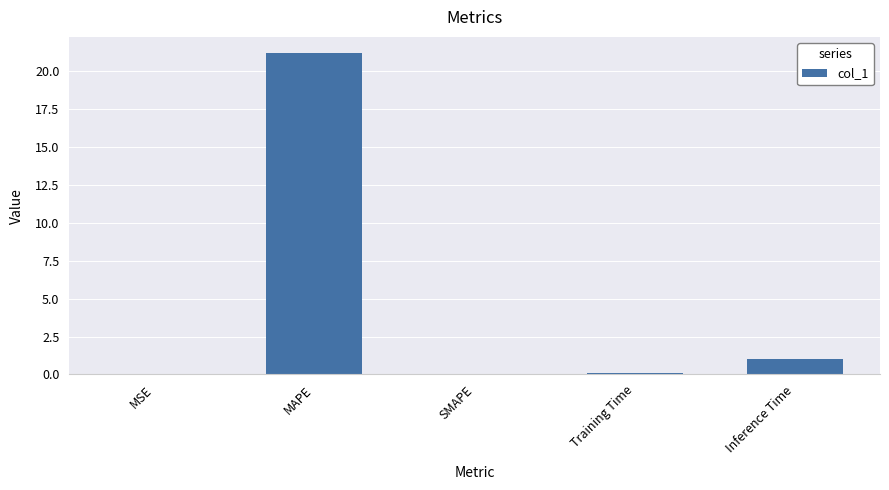

What is the change in value from MSE to Training Time?

+0.1